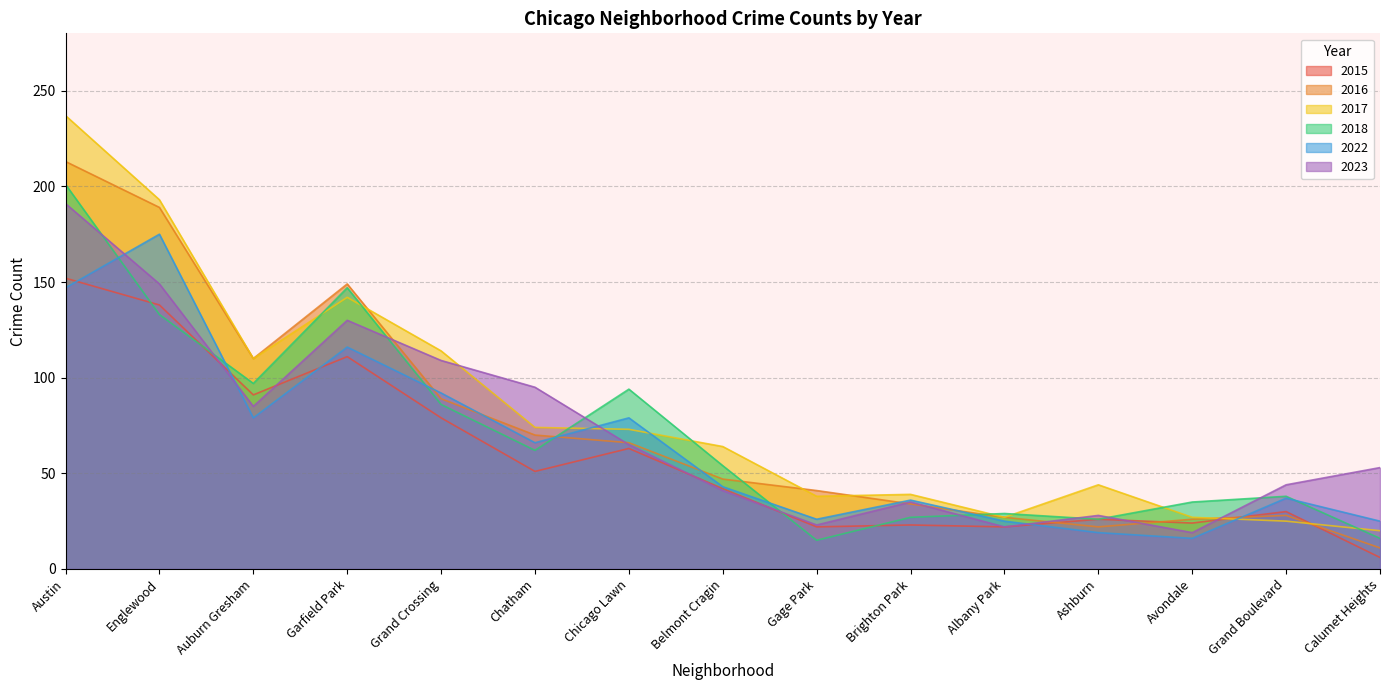

True or false: 2023 and 2015 cross at least once.

True